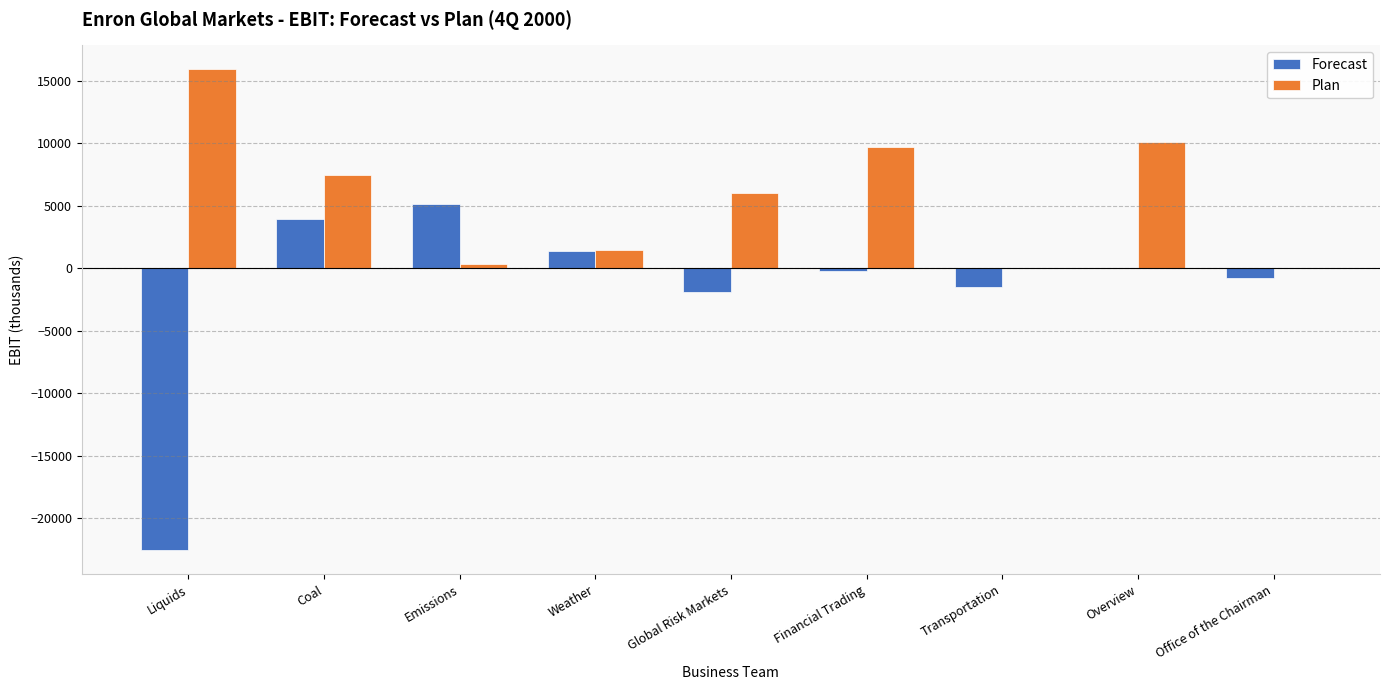

Reading left to right, extract all data points from this chart.

Forecast: -22544.8	3944.4	5108.4	1390.2	-1929.5	-182.1	-1525.0	0.0	-750.0
Plan: 15908.0	7500.3	371.4	1500.0	6032.8	9676.1	0.0	10100.0	0.0